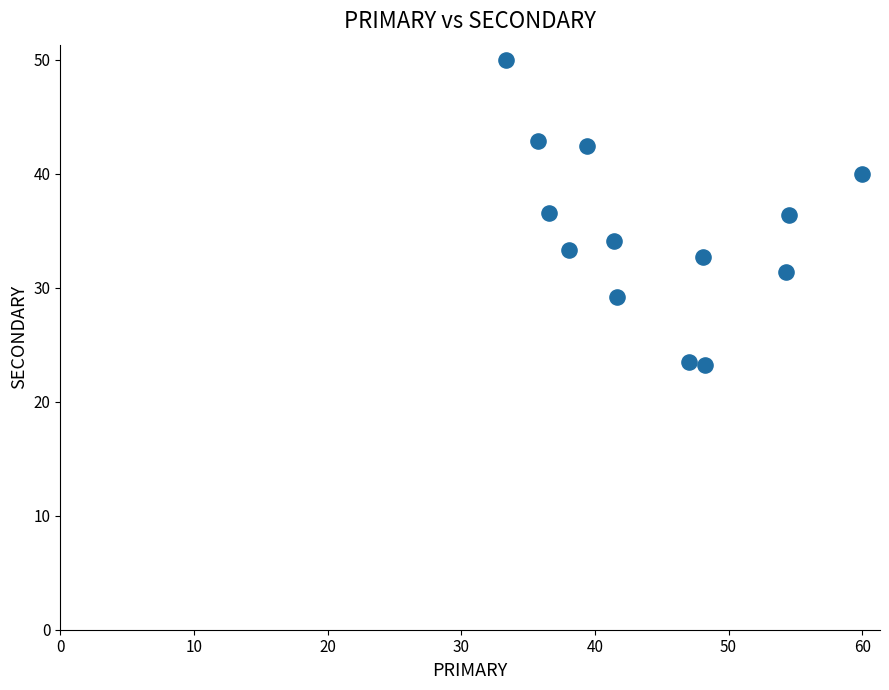

What is the range of Y values (max minus min)?

26.8